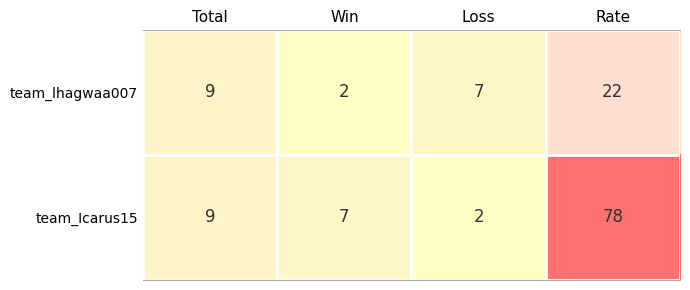

At Rate, list the series in order from smallest to largest.

team_lhagwaa007, team_Icarus15